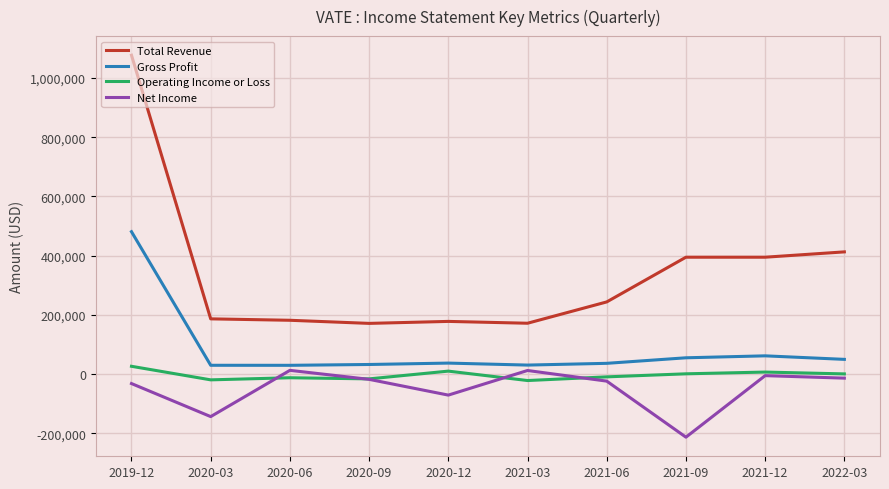

How many lines are shown in the chart?

4